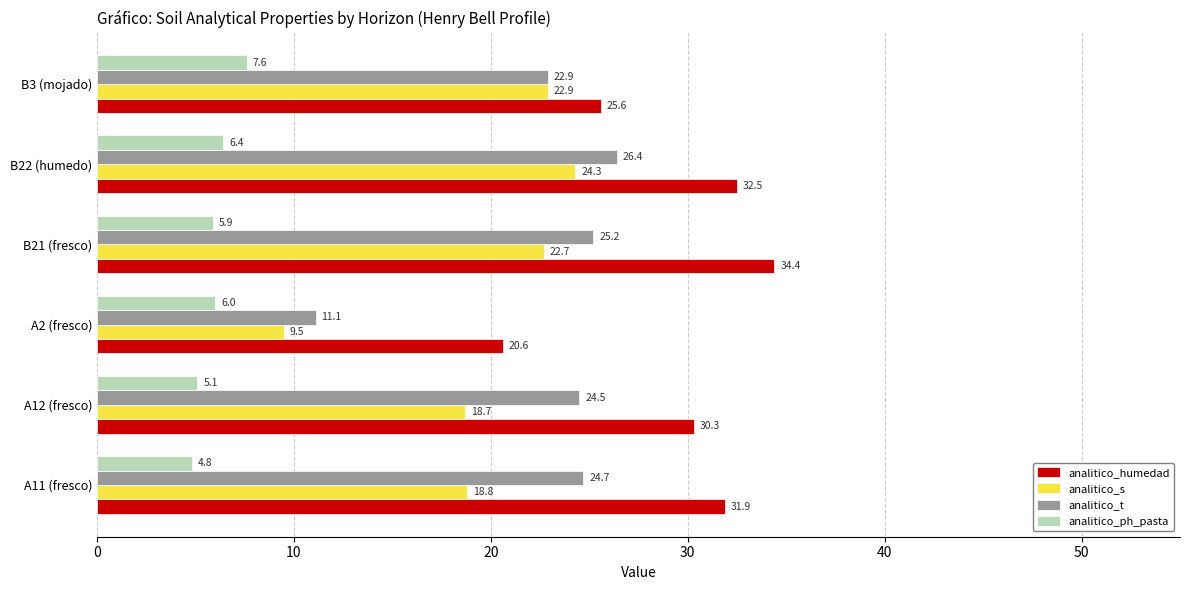

The analitico_ph_pasta series shows 4.8 at A11 (fresco). True or false?

True